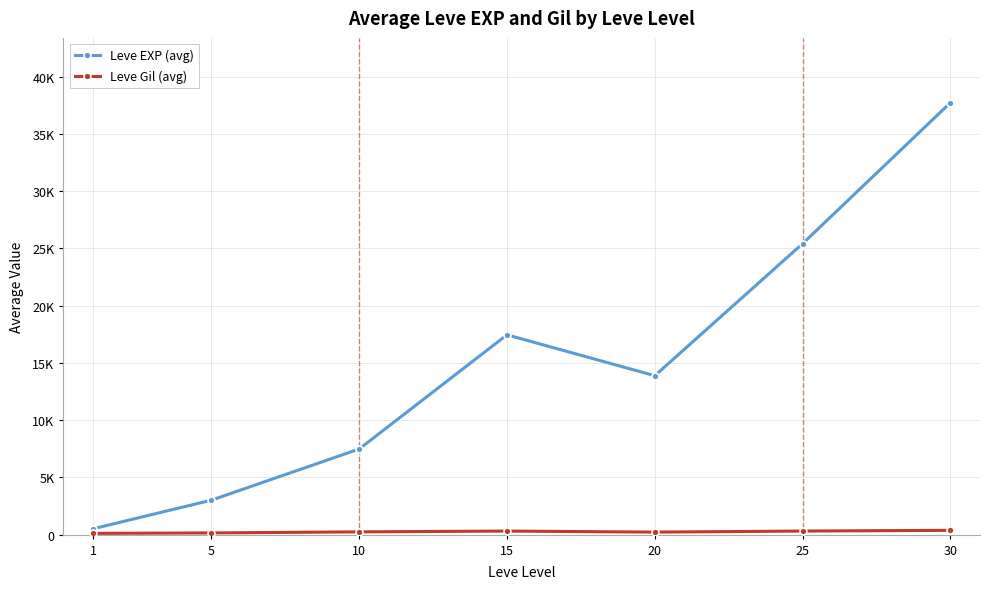

What is the approximate value of Leve Gil (avg) at 25?

312.7